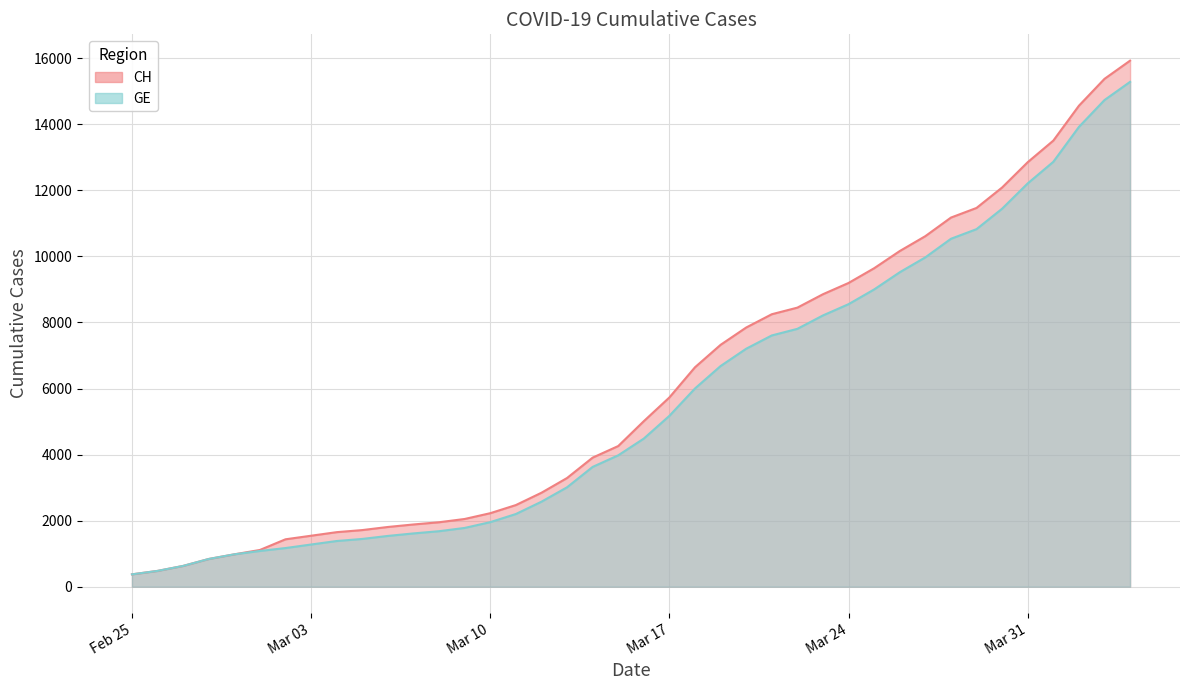

What position from the left is 2020-03-14?

19